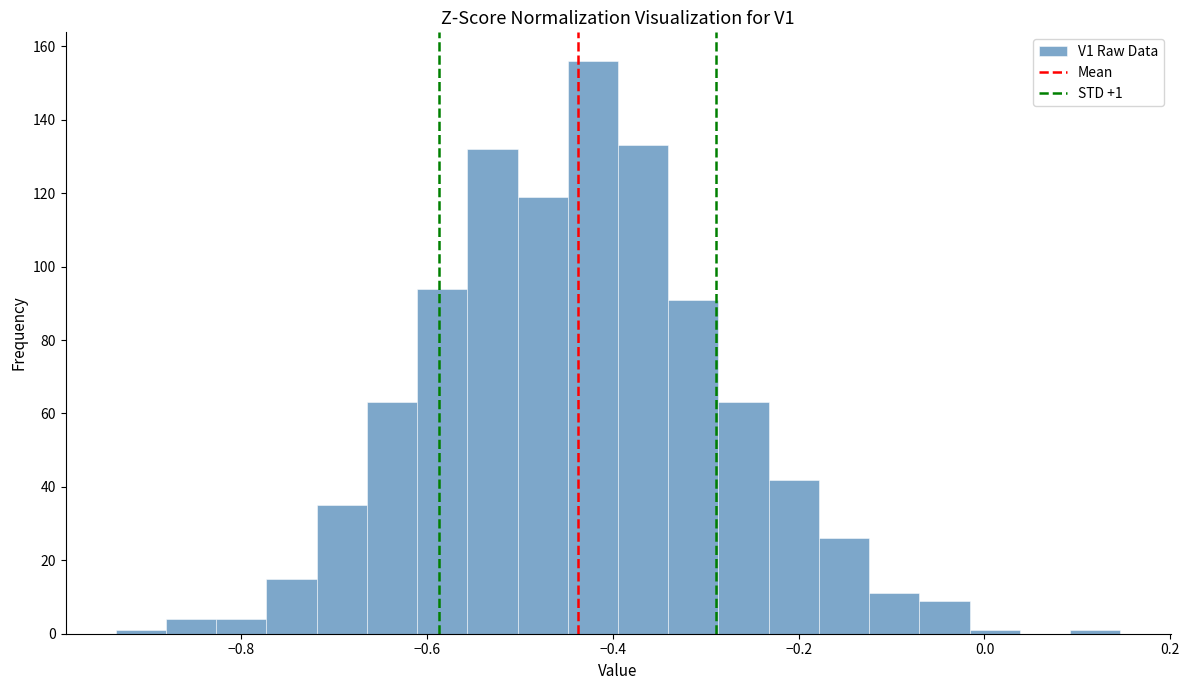

Read against the x-axis, roughly where is the centre of the tallest bar?

-0.42